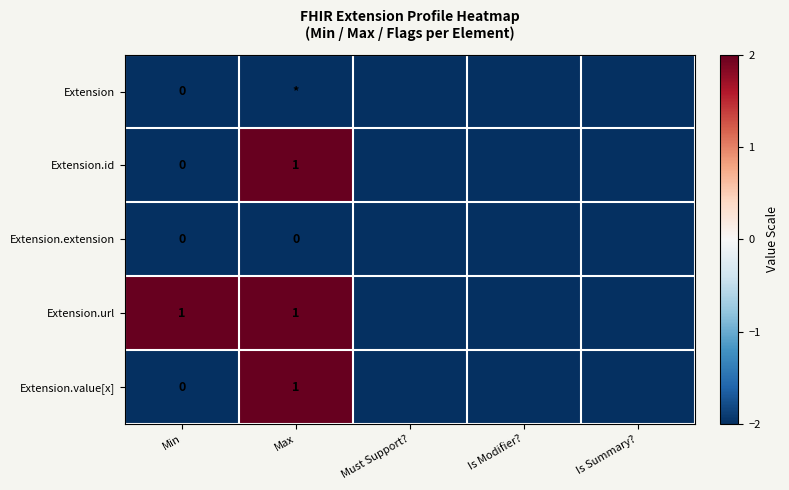

Is it true that Extension.value[x] equals 1 at Max?

True